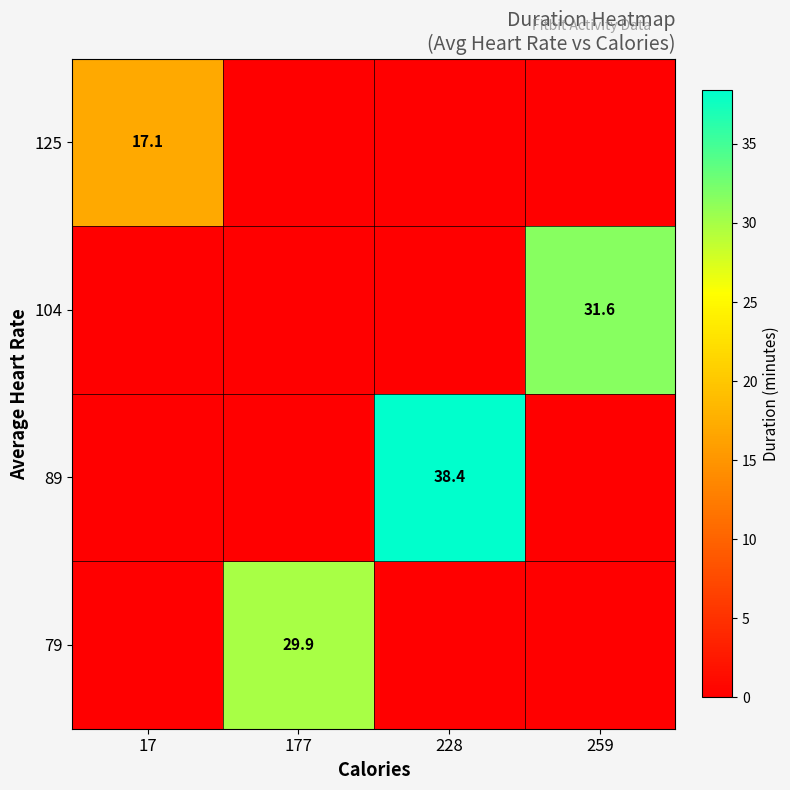

The value of 125 at 228 is -10.6. True or false?

False